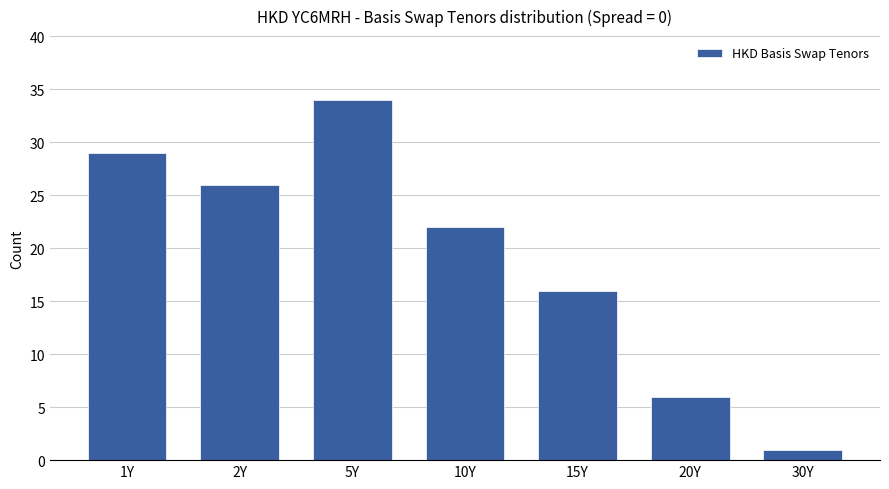

How many series are shown in this chart?

1